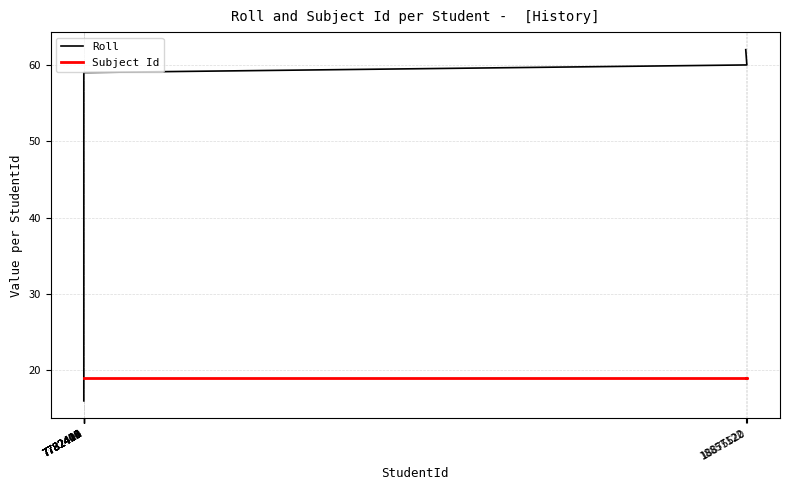

Where is the data nearest to the value 39?

7782408